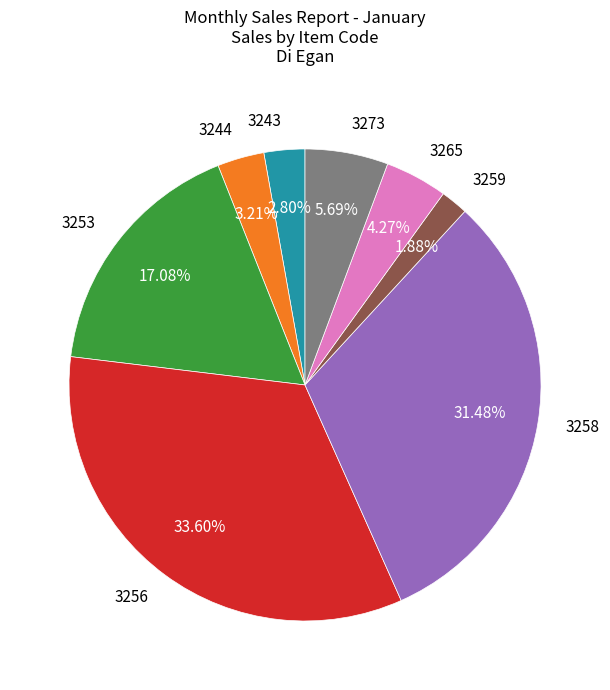

How many slices are in this pie chart?

8